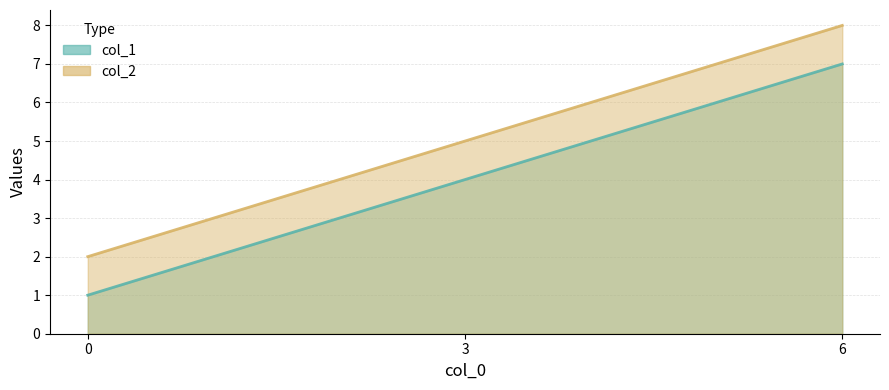

At which label does col_2 first exceed 5?

6